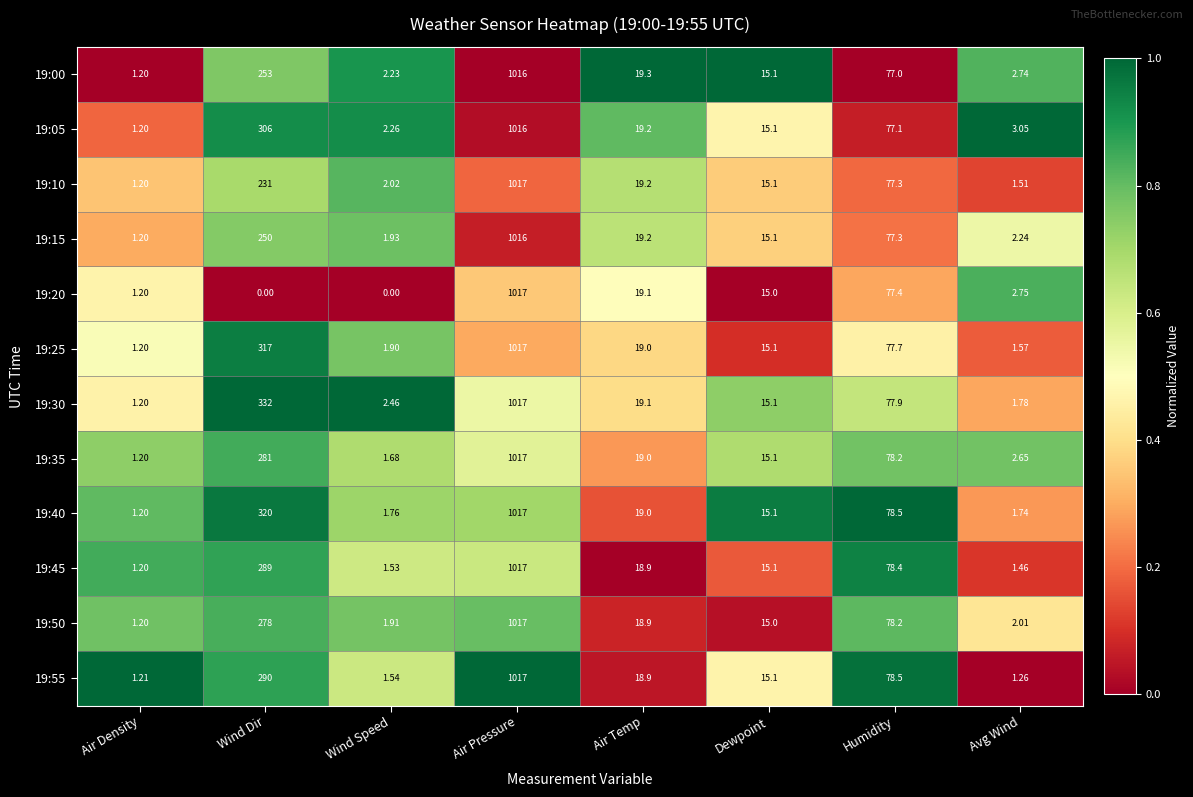

What is the maximum value shown in the chart?

1017.0